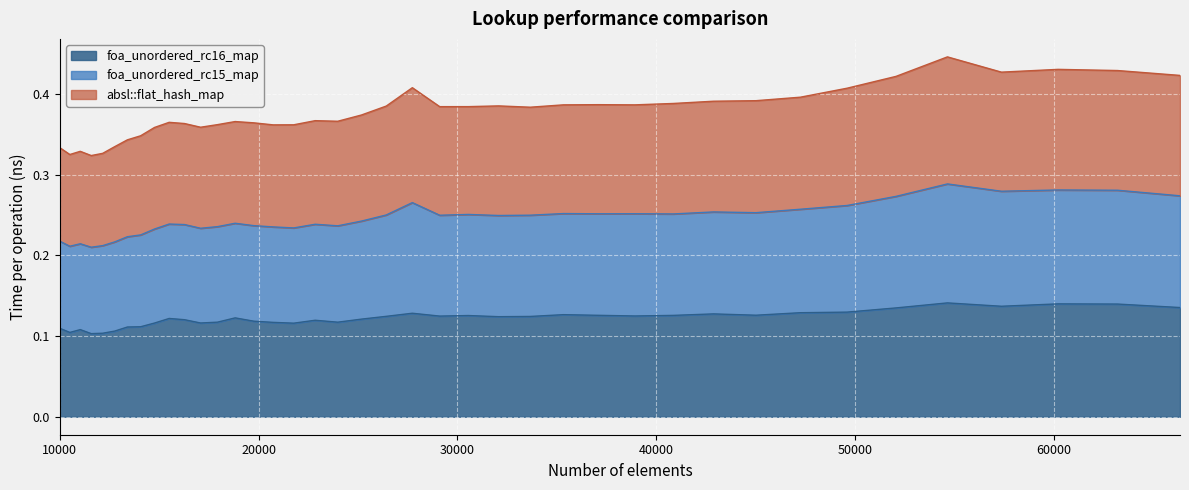

What are all the series names shown in the legend?

foa_unordered_rc16_map, foa_unordered_rc15_map, absl::flat_hash_map